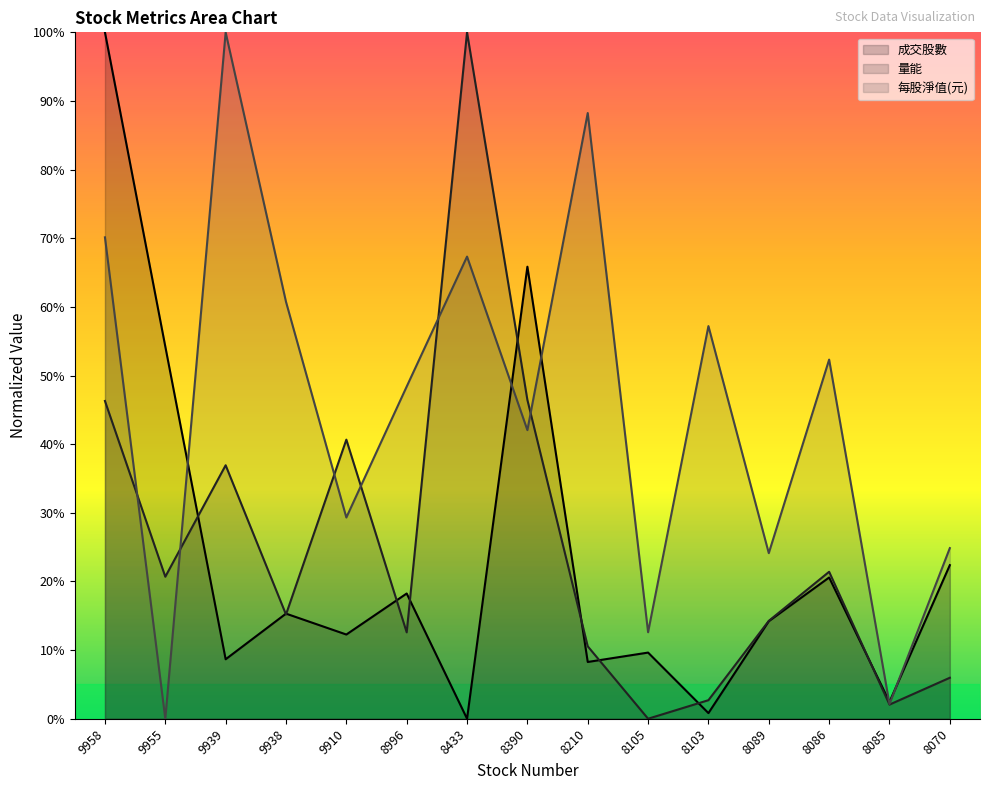

Which label corresponds to the largest value in the chart?

9958